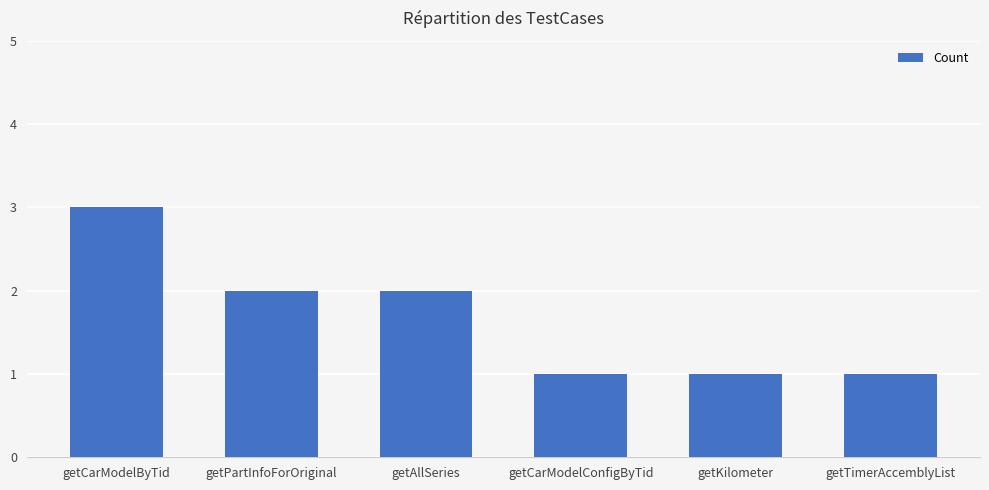

At which category does the chart reach its peak across all series?

getCarModelByTid